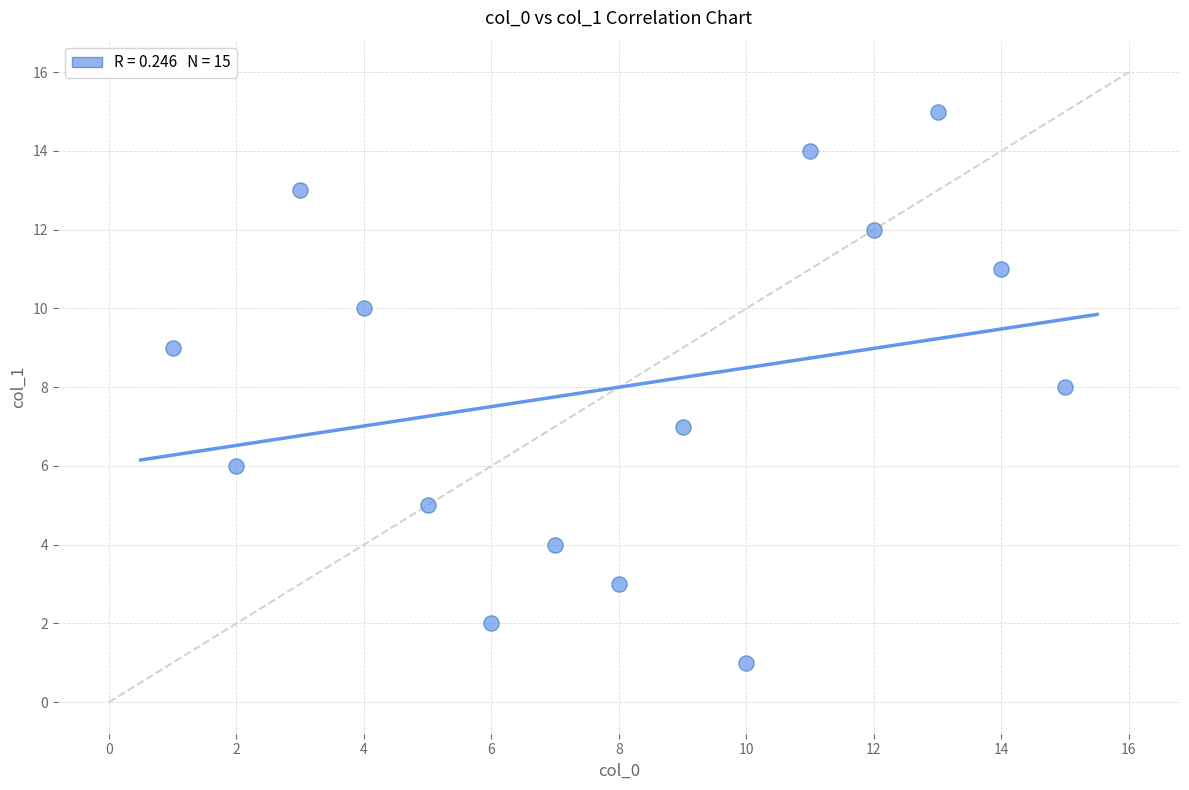

What is the range of X values (max minus min)?

14